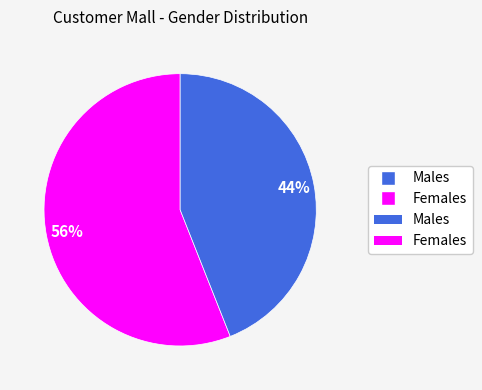

Count the number of slices in the pie.

2